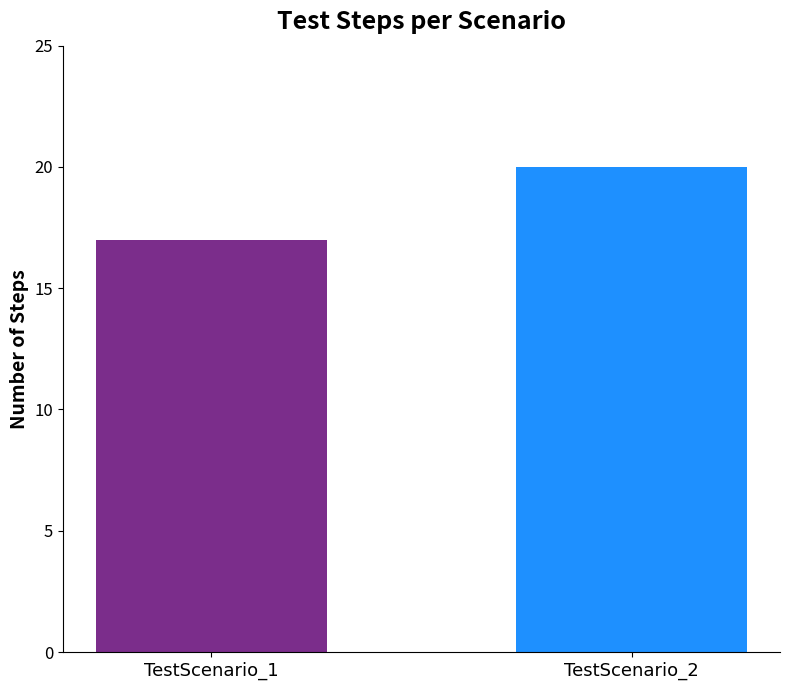

What is the smallest value displayed?

17